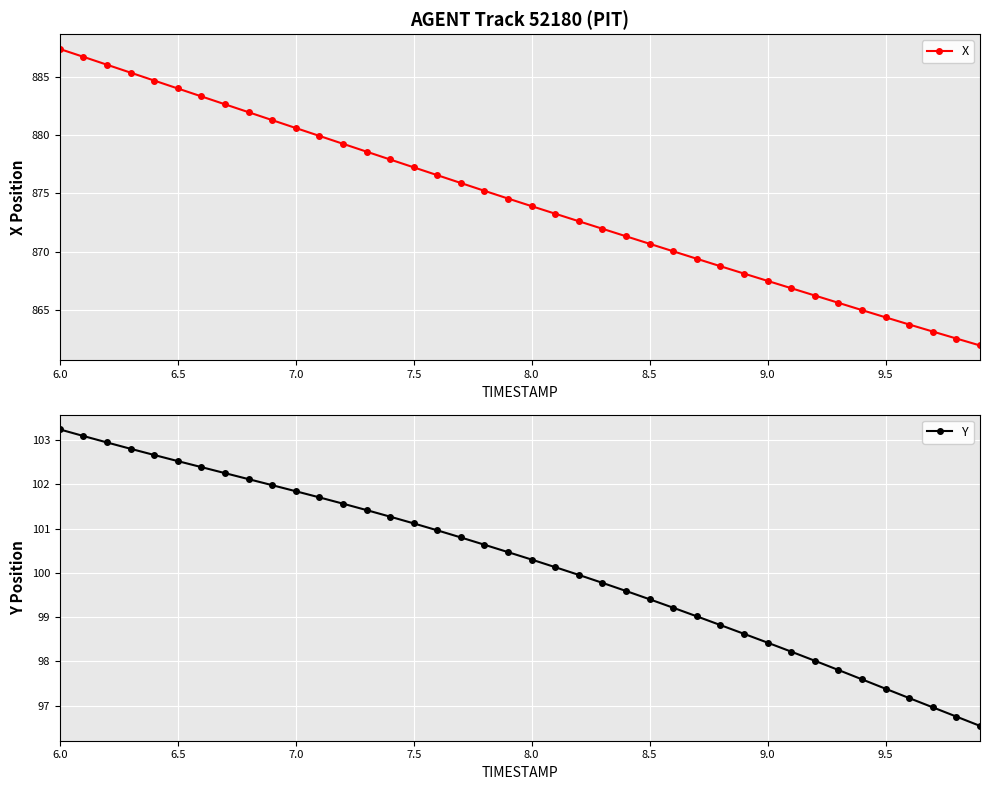

What is the minimum value for X?

862.0